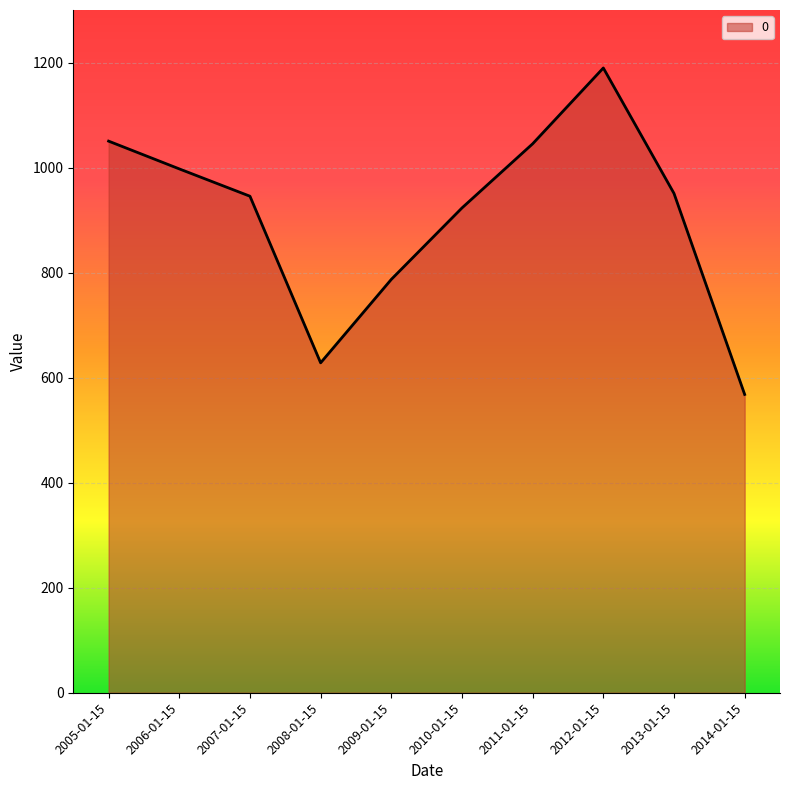

What is the greatest value displayed?

1189.6